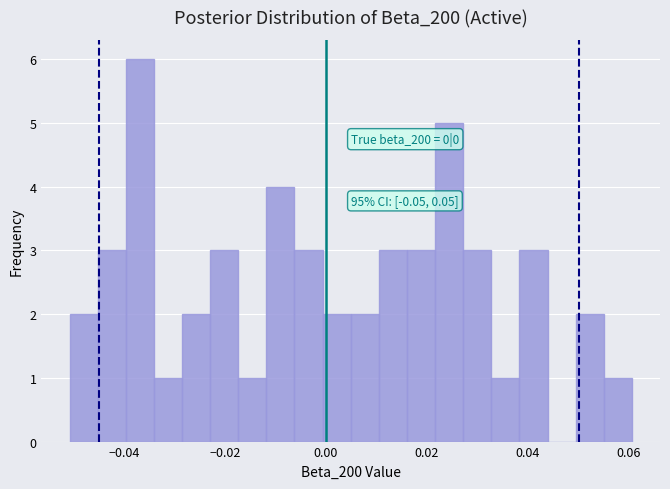

Read against the x-axis, roughly where is the centre of the tallest bar?

-0.036